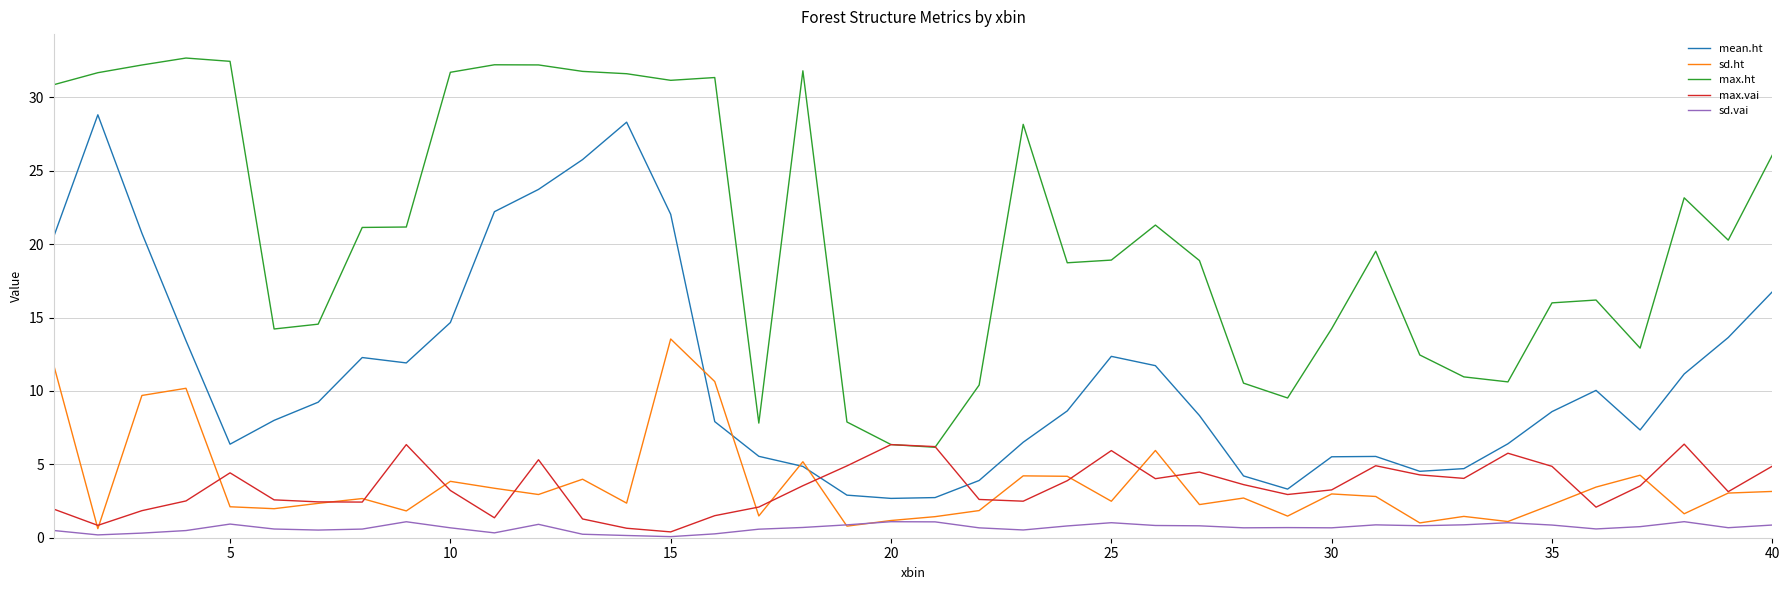

In max.ht, how many points are higher than both neighbors (excluding endpoints)?

9